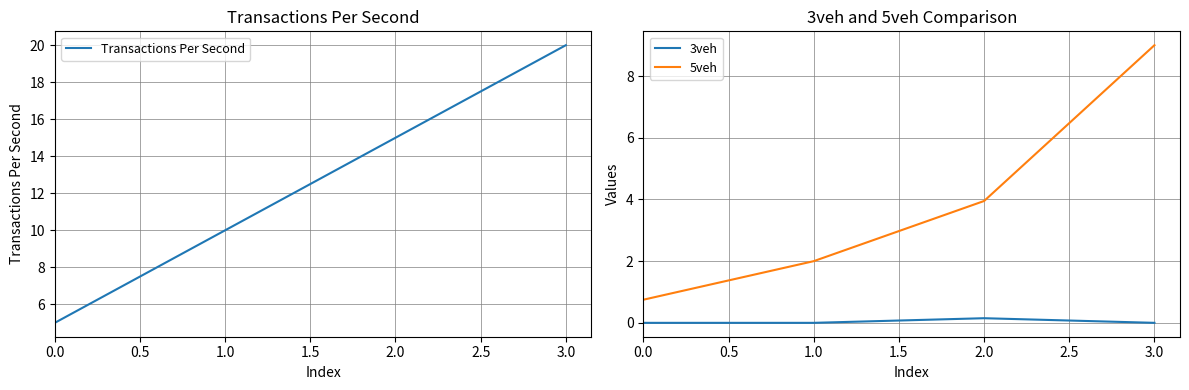

List the series in order of their overall mean, highest first.

Transactions Per Second, 5veh, 3veh